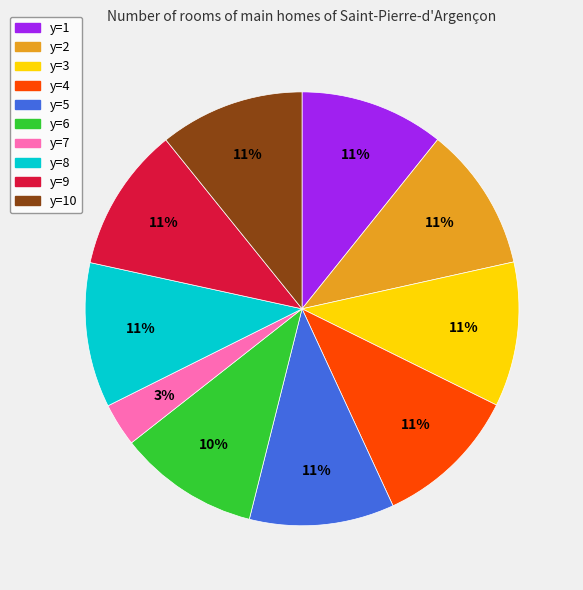

Is there any slice that represents more than half of the pie?

No